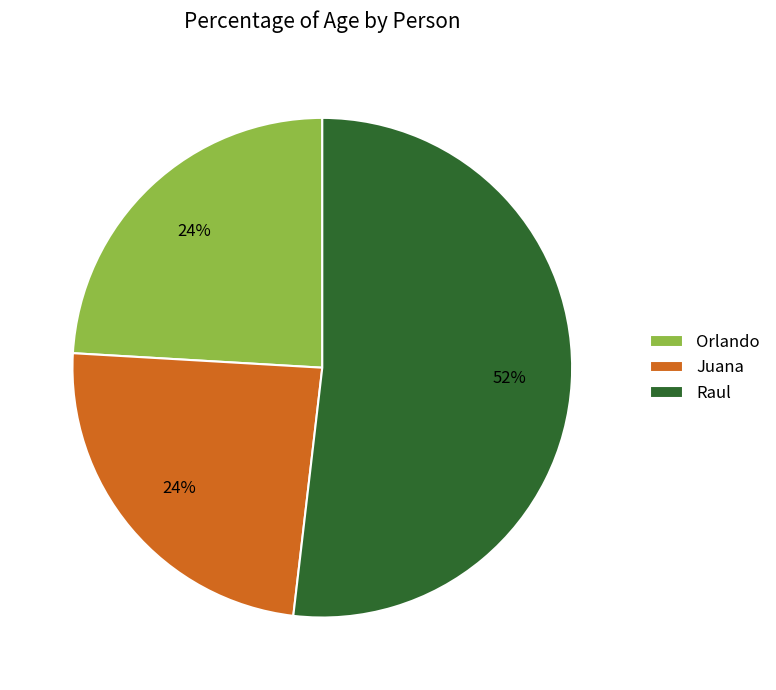

Between Raul and Juana, which is larger?

Raul